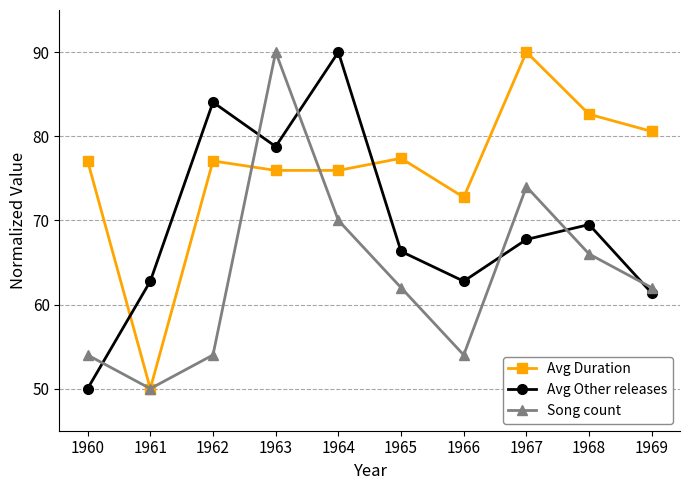

True or false: Avg Duration has more than 0 points higher than both neighbors.

True